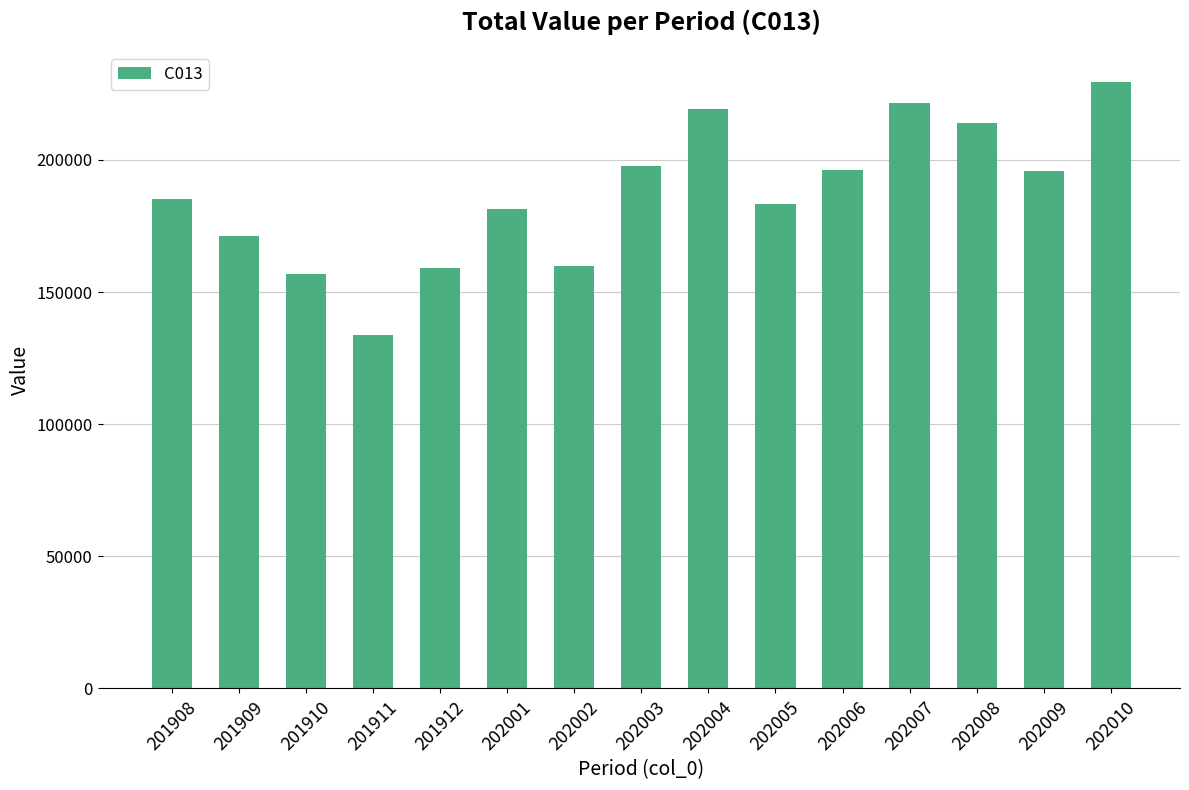

The chart shows a value of 221540 at 202007. True or false?

True